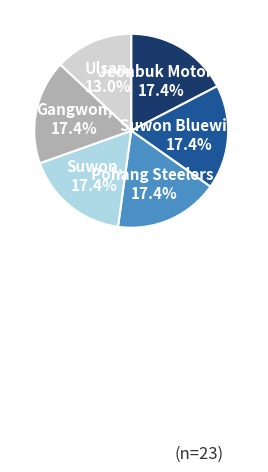

Is there a majority slice in this chart?

No